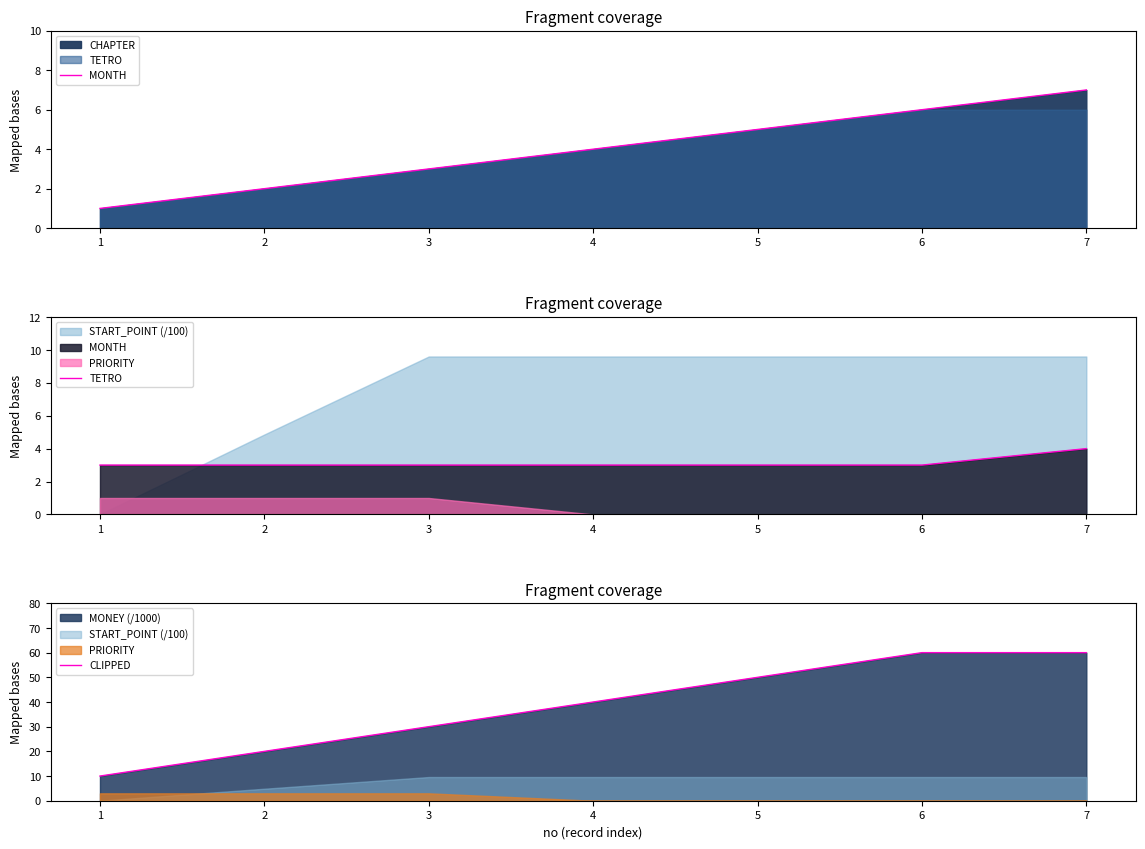

Is it true that CLIPPED equals 24 at 4?

False